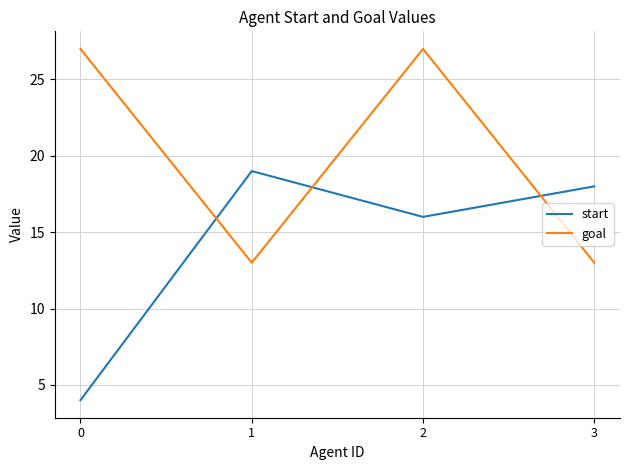

What is the difference between the maximum and minimum values in the start series?

15